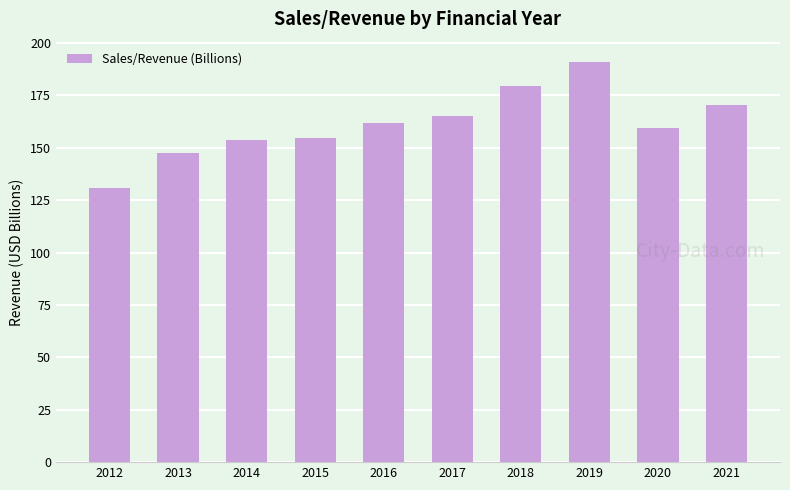

Is it true that the value at 2016 is 44.2?

False